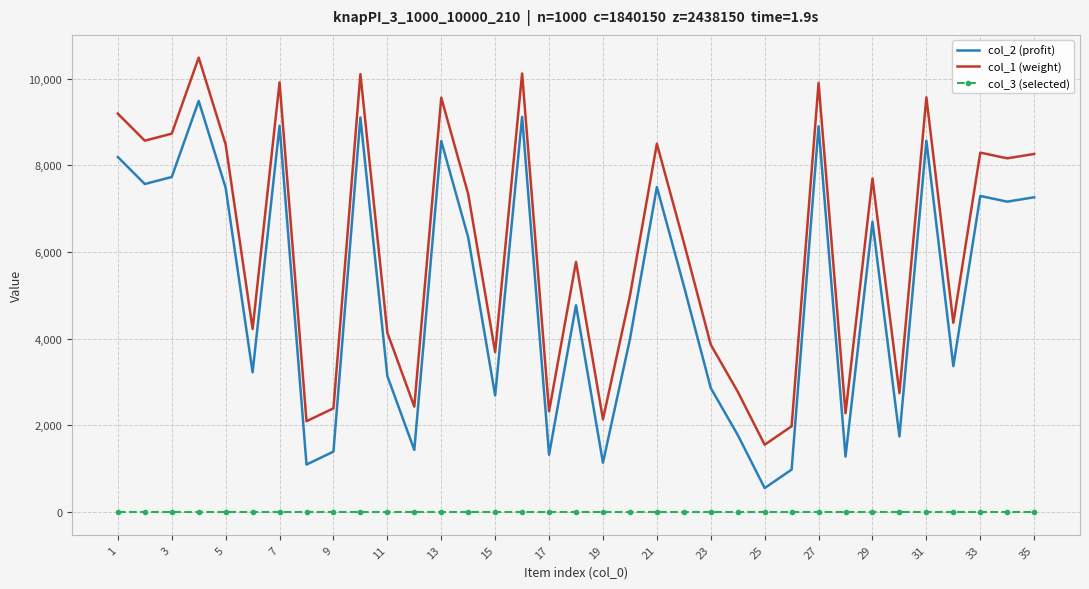

True or false: col_3 (selected) and col_1 (weight) intersect in this chart.

False